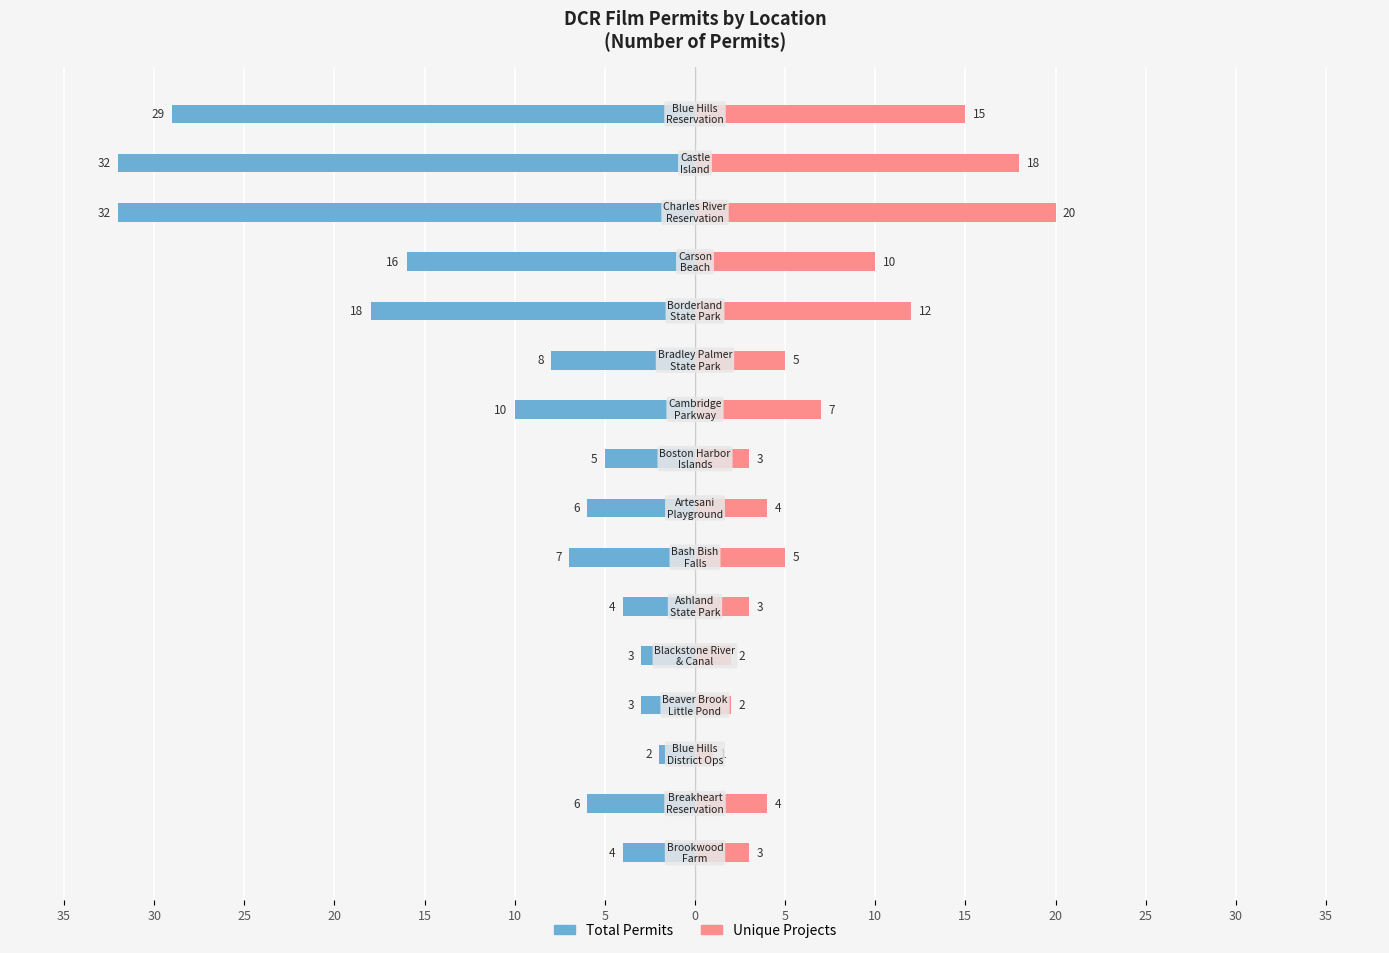

How many data points in Permits (Right) are less than 5?

8